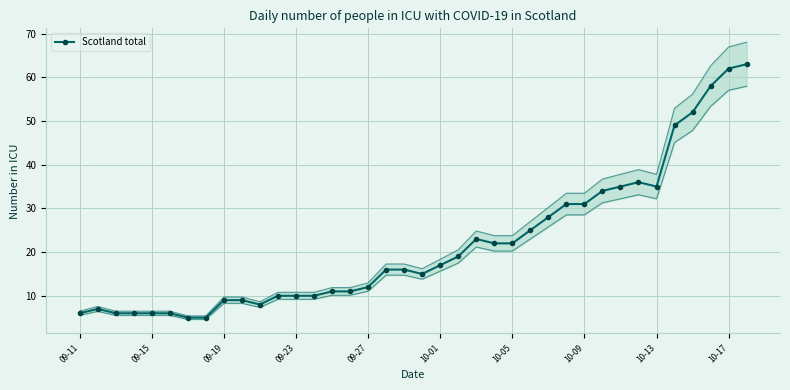

Is it true that Scotland total equals 6 at 09-15?

True